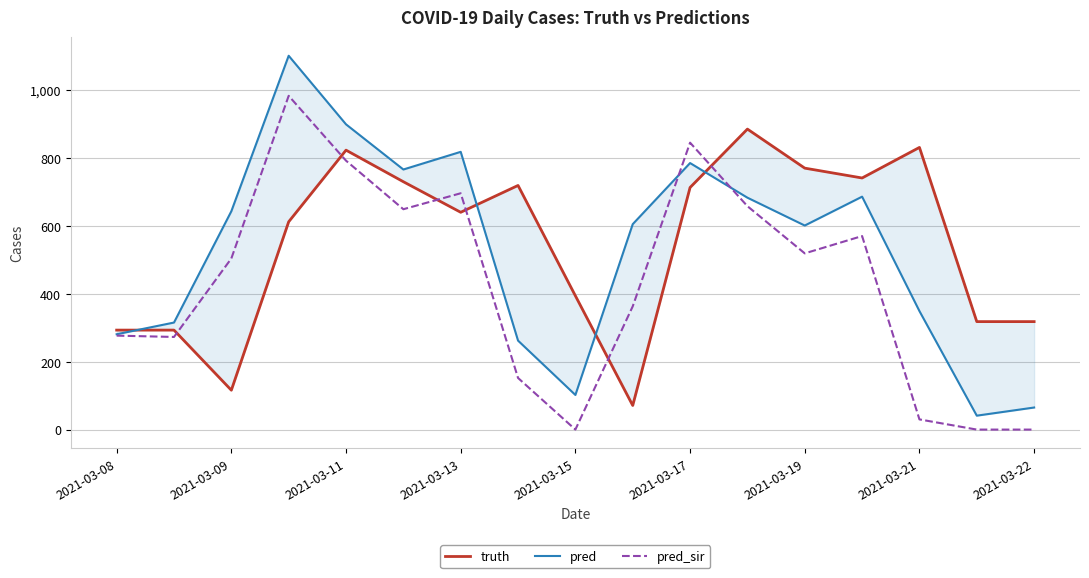

Is it true that truth equals 426.6 at 2021-03-08?

False